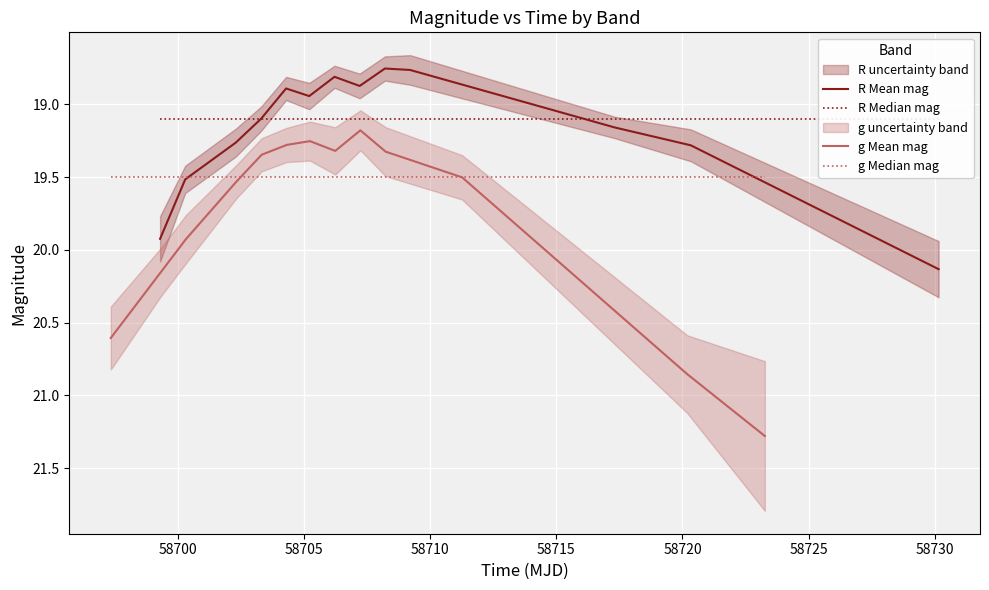

True or false: R Mean mag has more than 1 points higher than both neighbors.

True